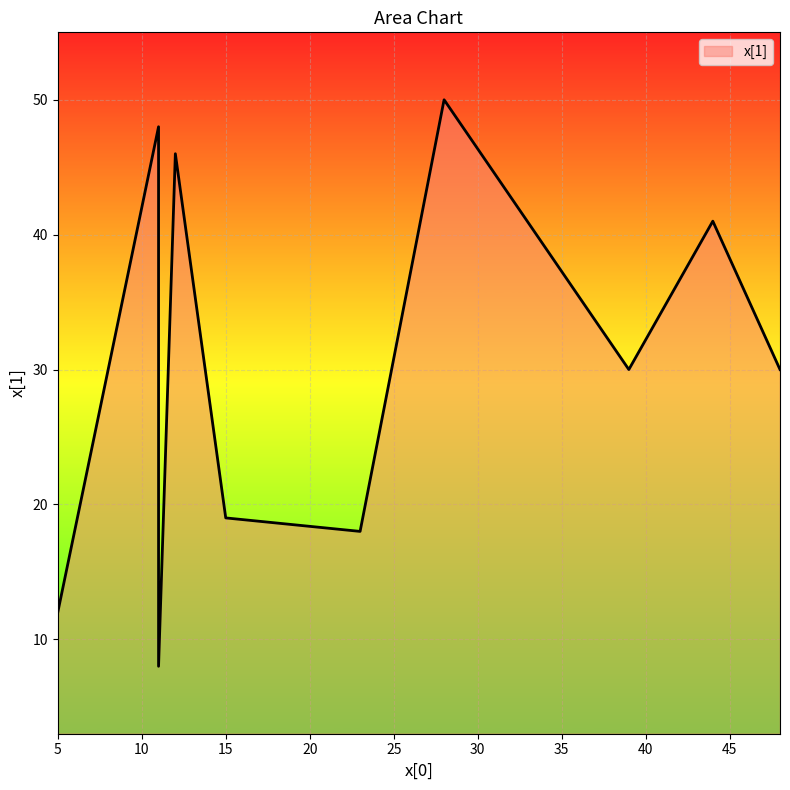

What is the sum of all values?

302